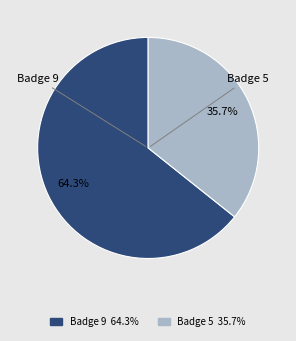

Does any single category account for the majority?

Yes